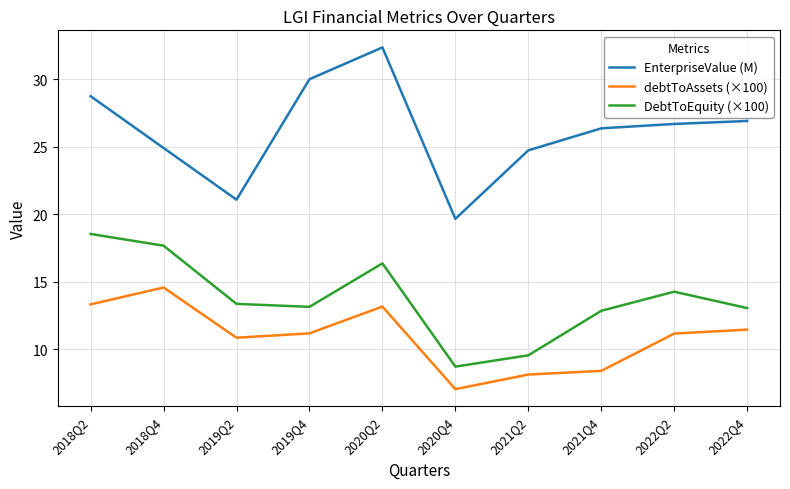

True or false: EnterpriseValue (M) and DebtToEquity (×100) intersect in this chart.

False